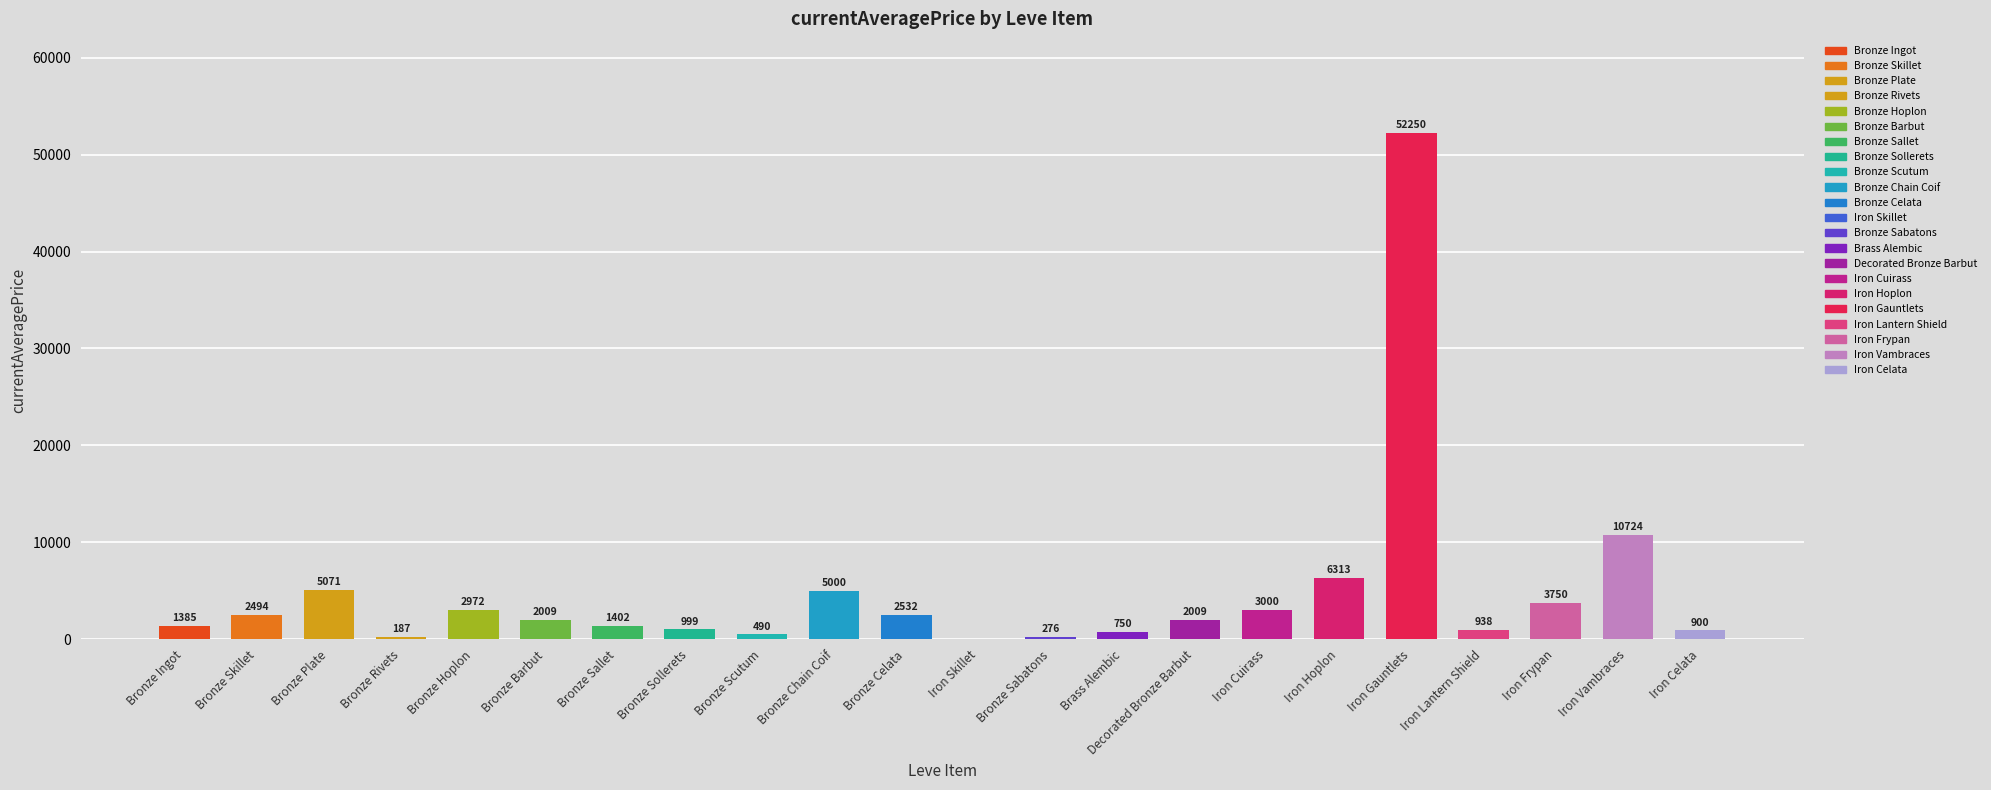

Are the bars horizontal?

No